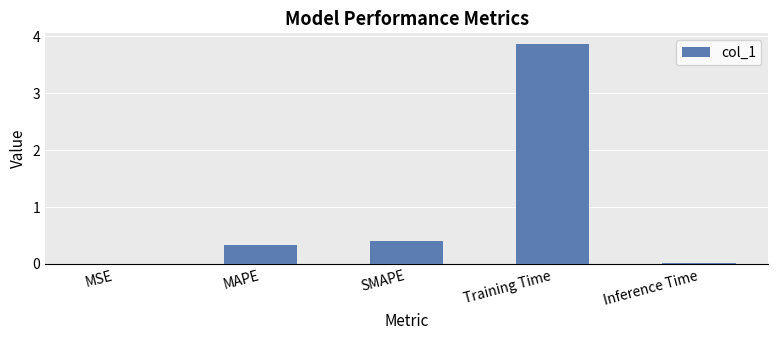

Read the value at SMAPE.

0.4